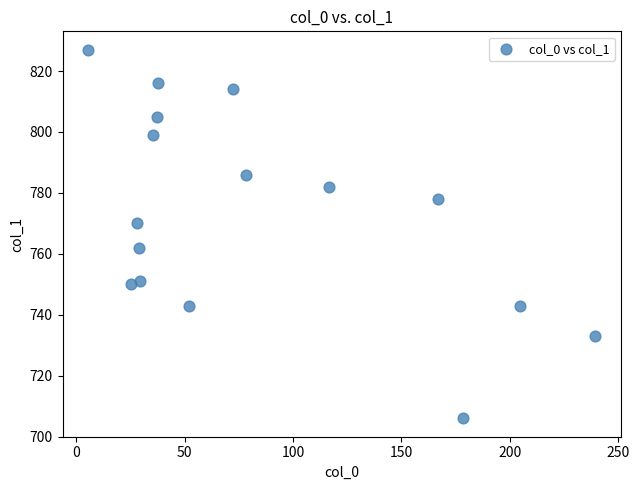

What is the range of Y values (max minus min)?

121